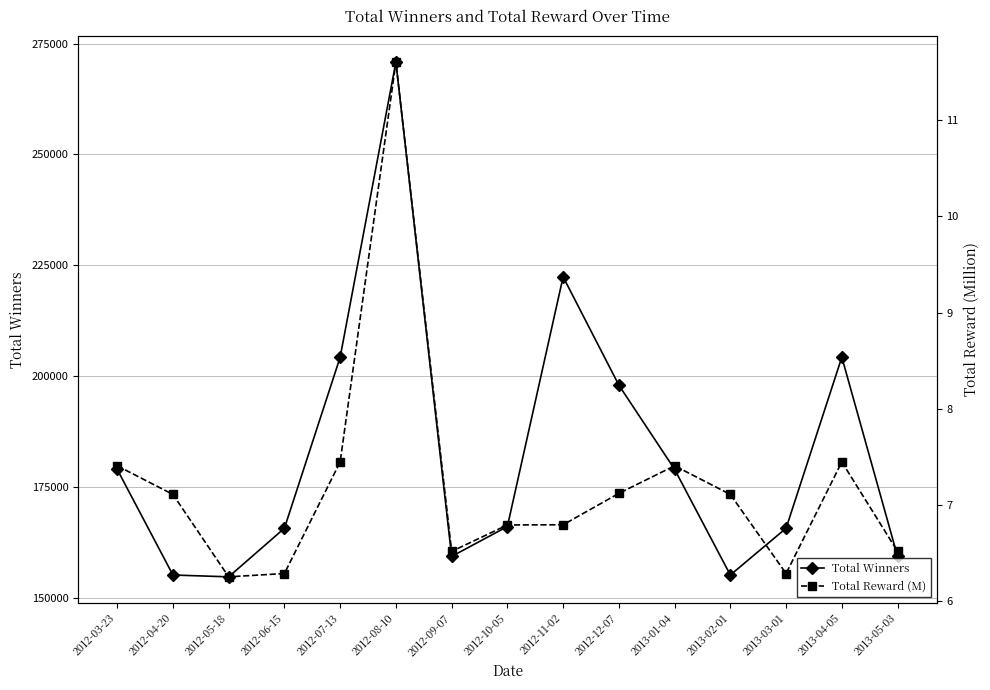

What is the label of the 2nd point from the left?

2012-04-20